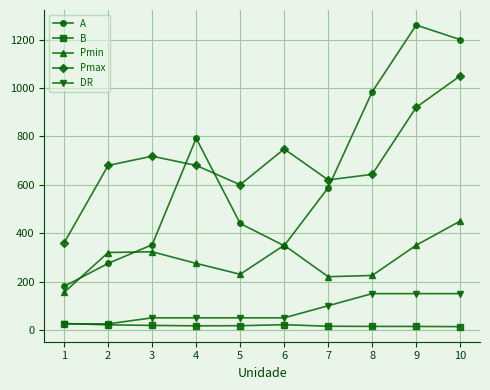

How many values in the Pmin series are below 320?

5